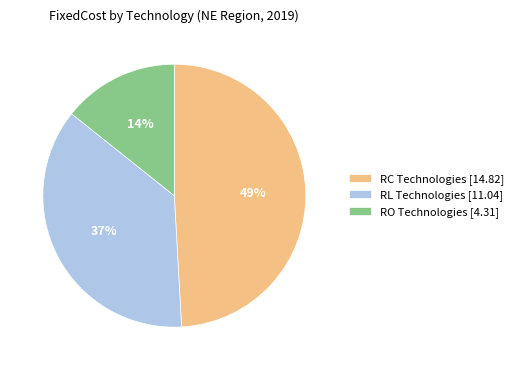

True or false: RC Technologies [14.82] accounts for 60% of the total.

False